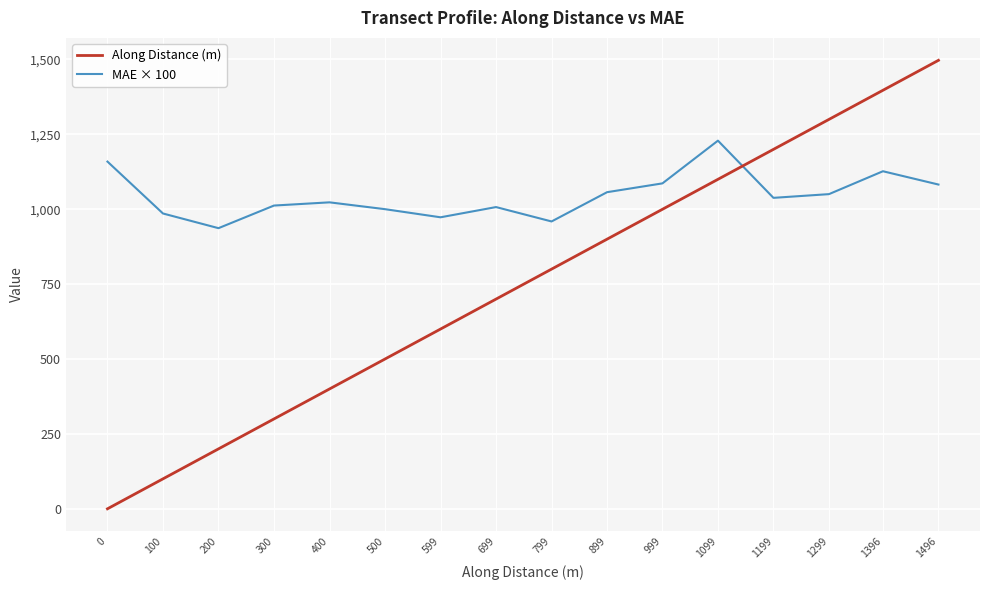

At how many categories does at least one series exceed 472?

16